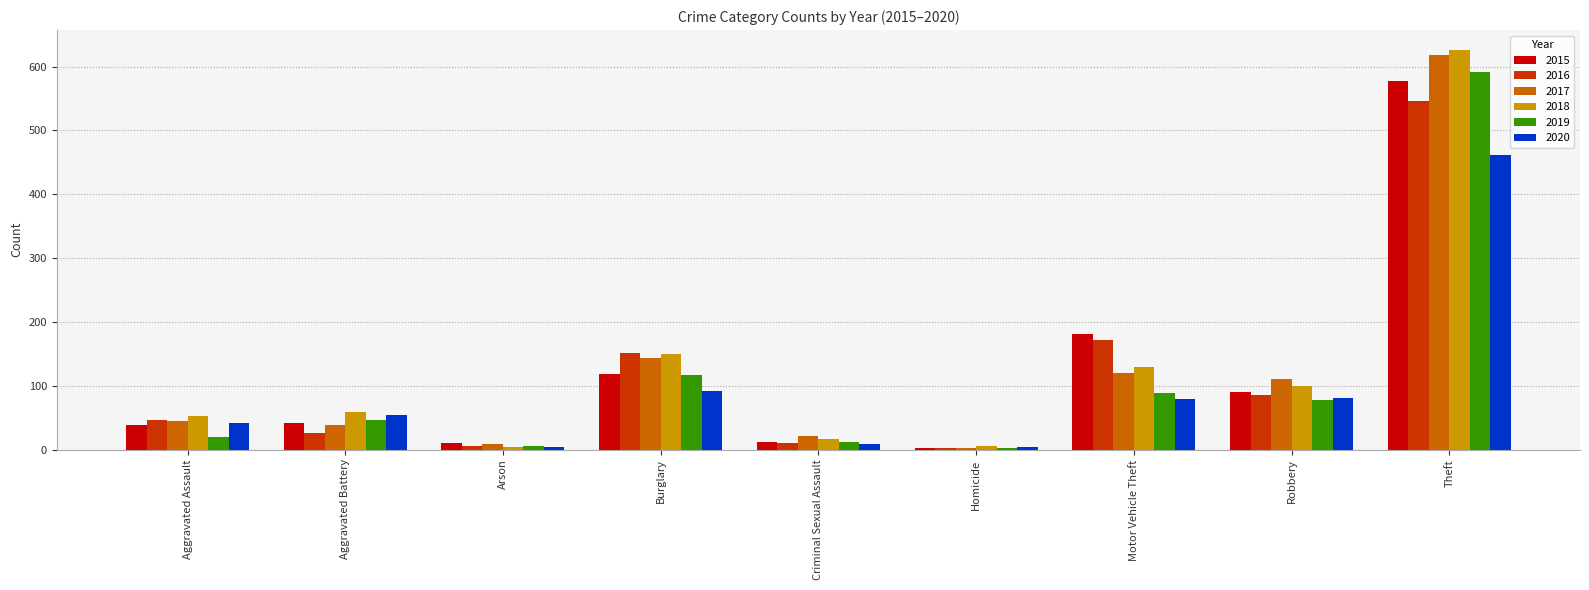

The 2018 series shows 17 at Criminal Sexual Assault. True or false?

True